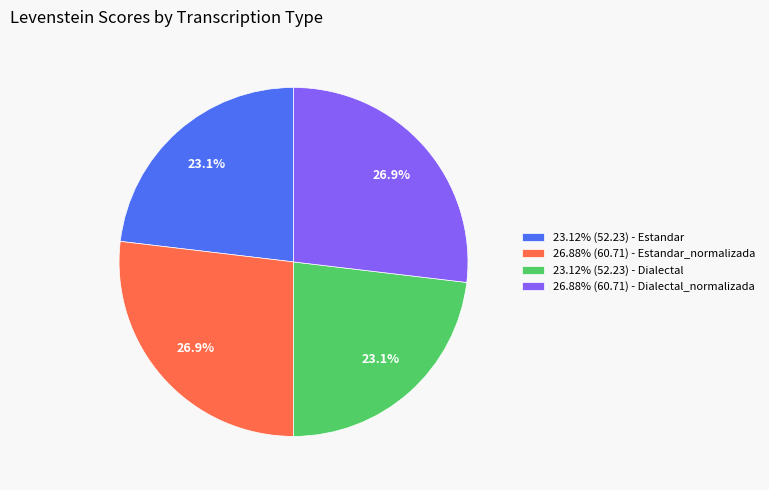

Combined, do 23.12% (52.23) - Estandar and 23.12% (52.23) - Dialectal account for over 50%?

No